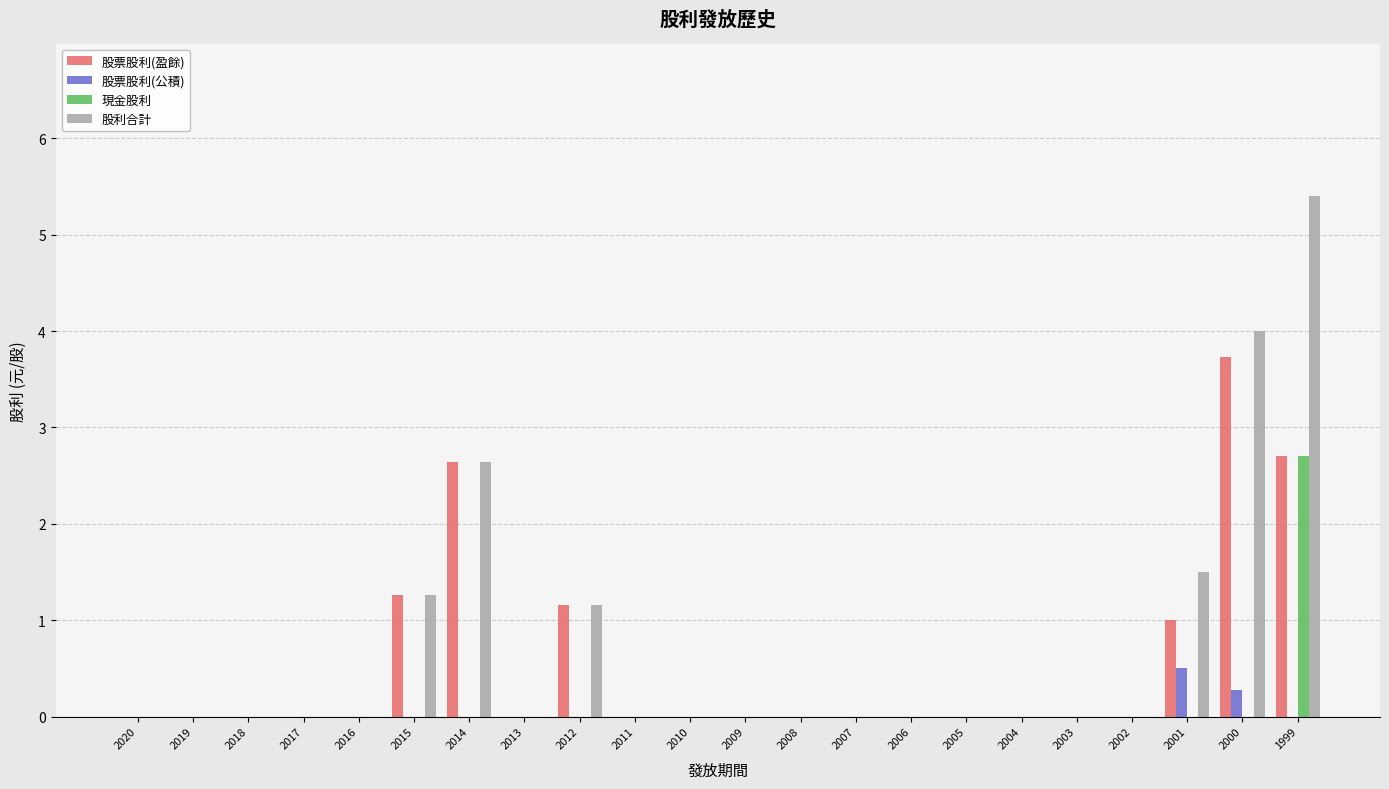

Are the bars horizontal?

No